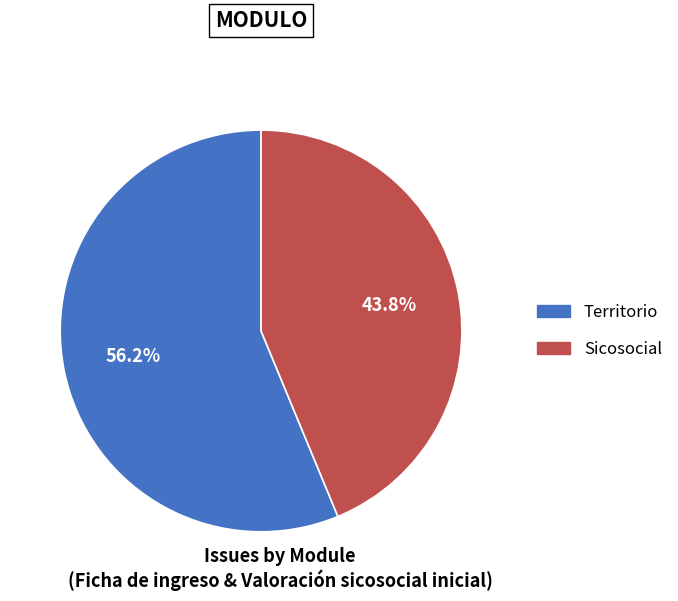

The Territorio slice represents 56% of the pie. True or false?

True